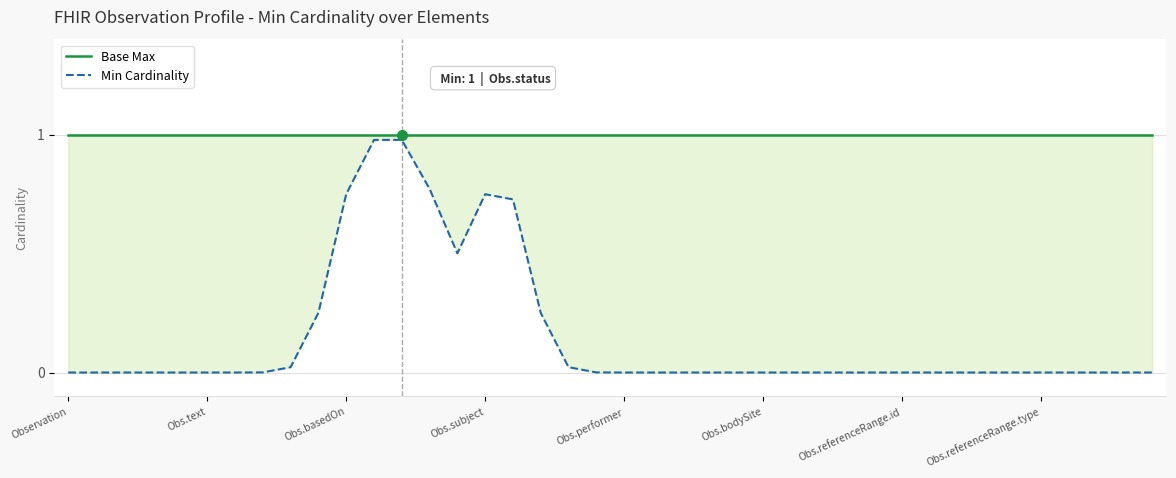

What is the label of the 40th point from the left?

39